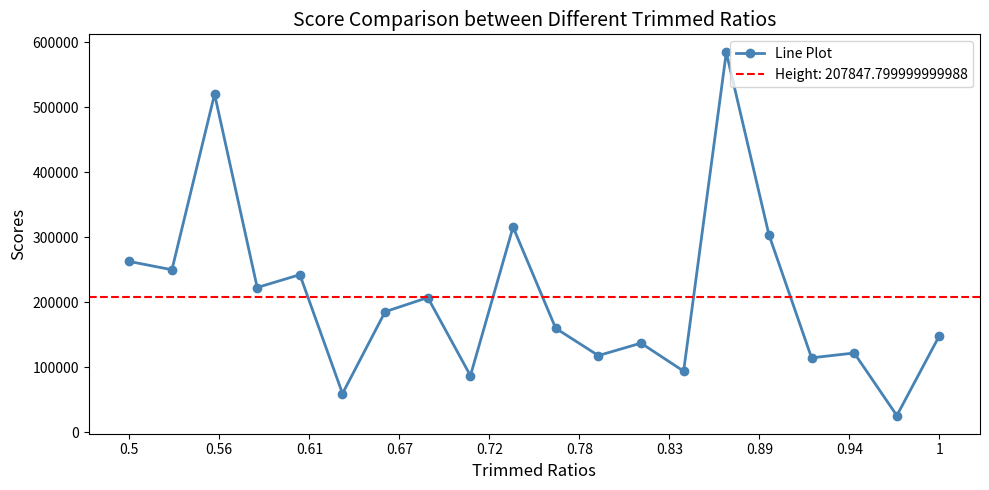

True or false: Line Plot has more than 2 interior local peaks.

True